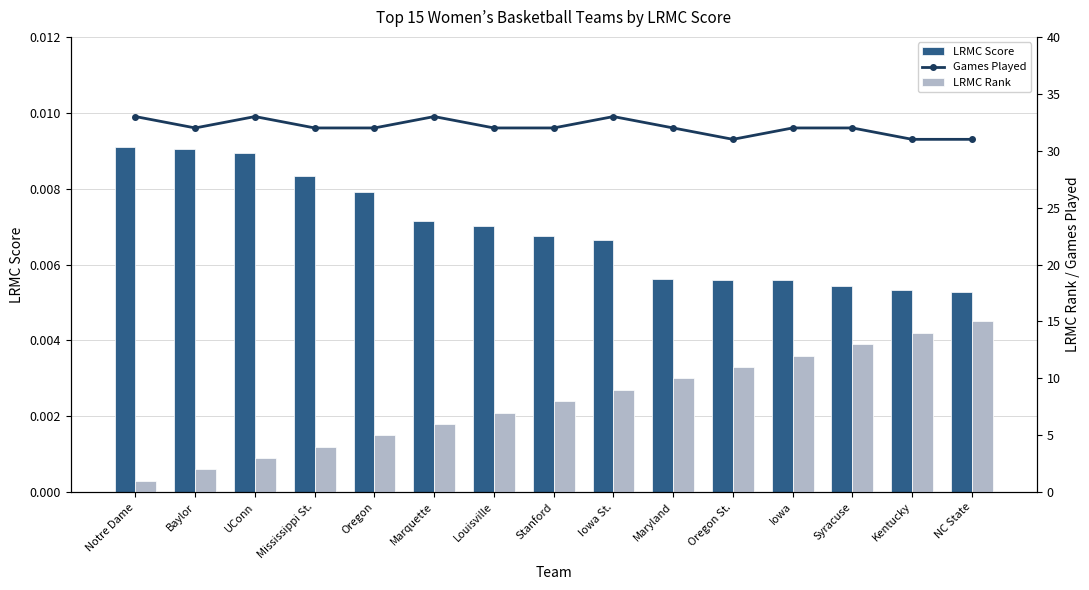

Reading right to left, extract all data points from this chart.

LRMC Score: 0.0	0.0	0.0	0.0	0.0	0.0	0.0	0.0	0.0	0.0	0.0	0.0	0.0	0.0	0.0
Games Played: 31.0	31.0	32.0	32.0	31.0	32.0	33.0	32.0	32.0	33.0	32.0	32.0	33.0	32.0	33.0
LRMC Rank: 15.0	14.0	13.0	12.0	11.0	10.0	9.0	8.0	7.0	6.0	5.0	4.0	3.0	2.0	1.0